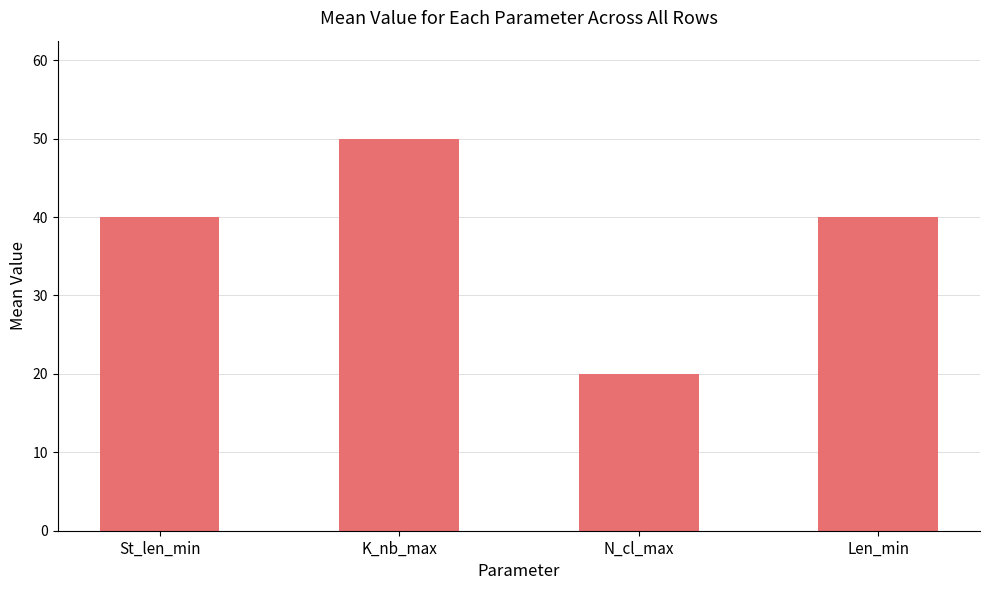

Reading left to right, extract all data points from this chart.

St_len_min=40	K_nb_max=50	N_cl_max=20	Len_min=40